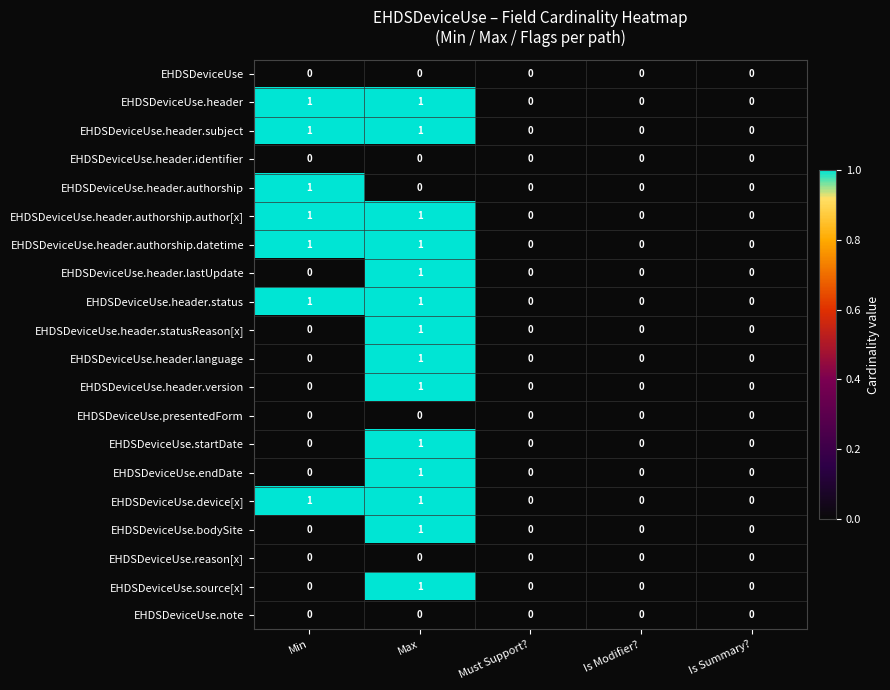

At which category is the sum across all series the highest?

Max